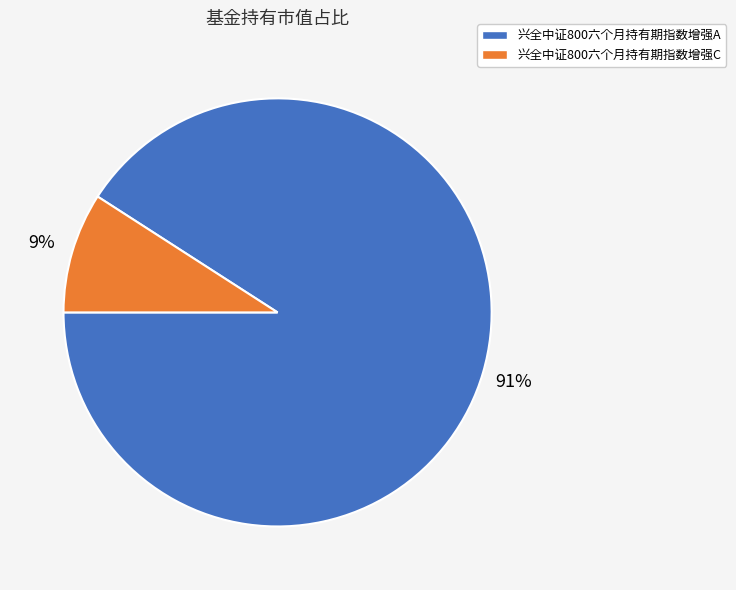

Which category has the biggest portion of the pie?

兴全中证800六个月持有期指数增强A